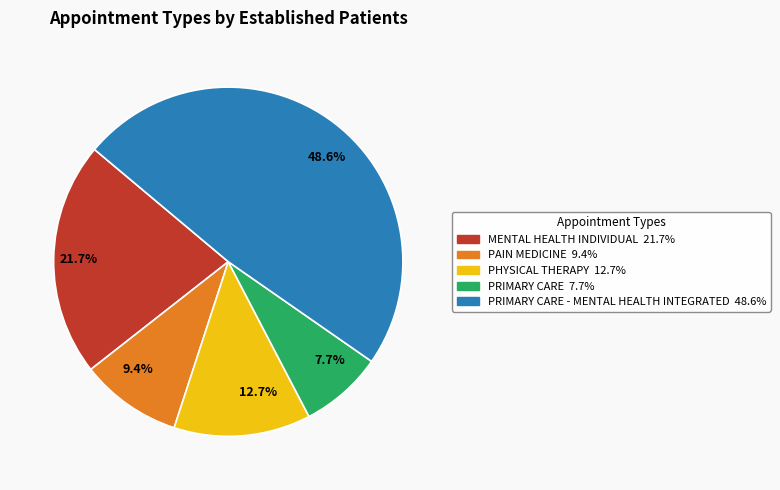

Does any single category account for the majority?

No